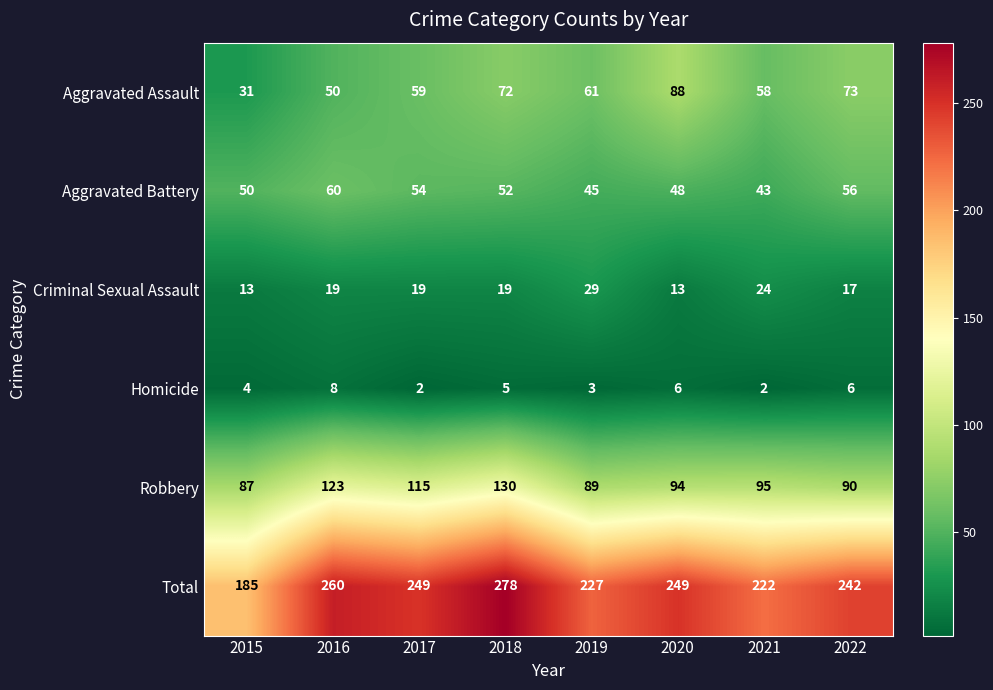

How many data points in Criminal Sexual Assault are less than 19?

3